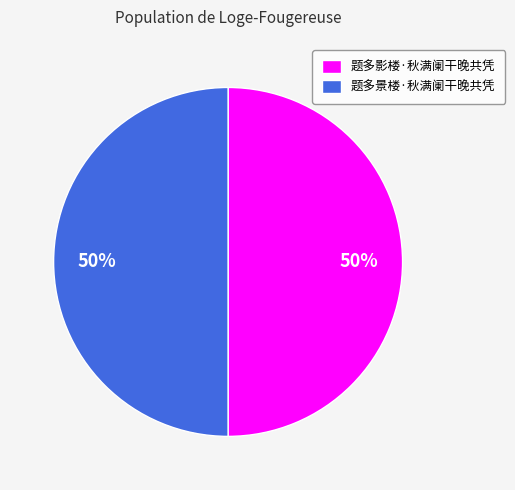

Is the sum of 题多景楼·秋满阑干晚共凭 and 题多影楼·秋满阑干晚共凭 greater than half?

Yes